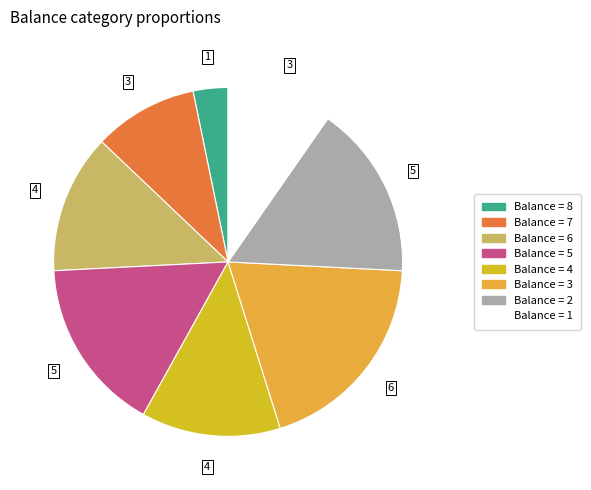

How many slices are in this pie chart?

8